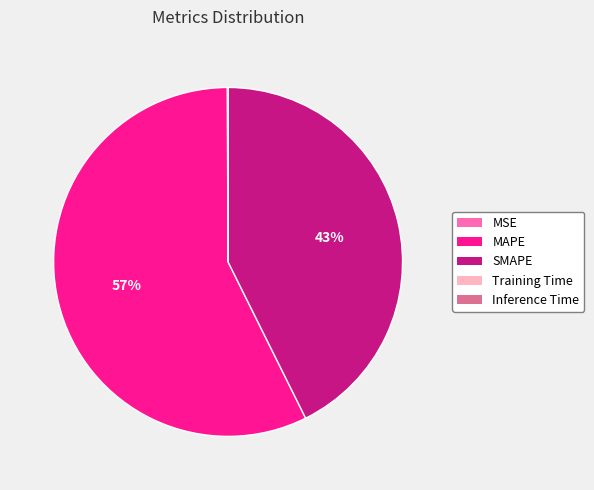

True or false: SMAPE accounts for 43% of the total.

True